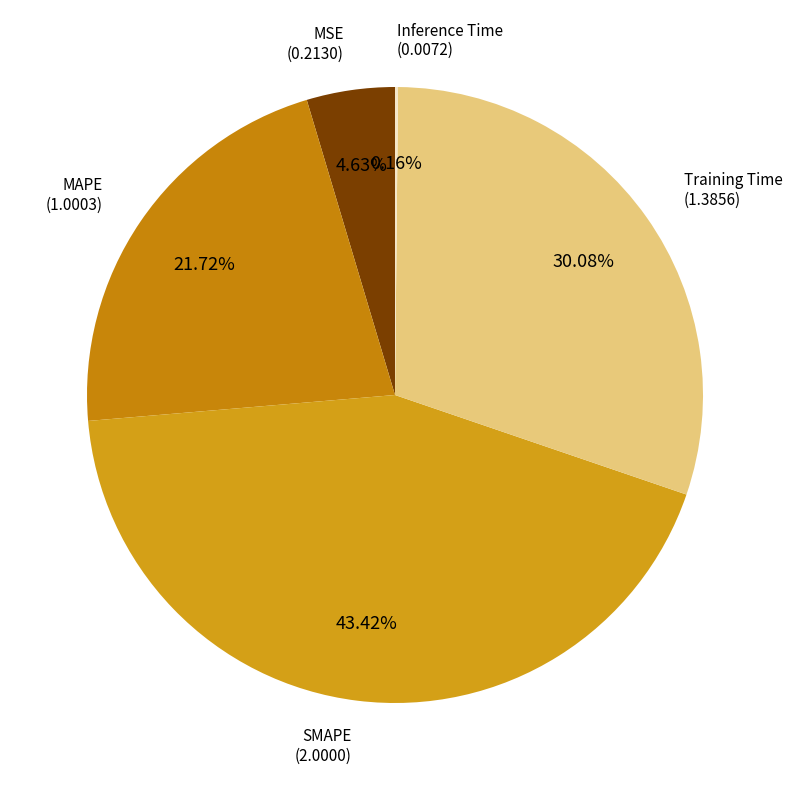

True or false: MSE accounts for 14% of the total.

False